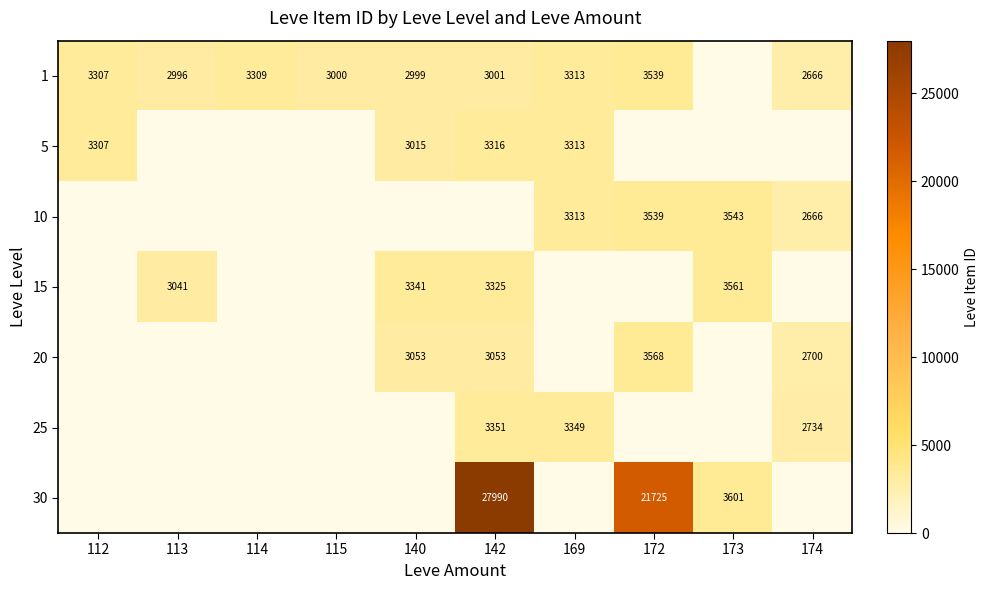

Which category has the highest value across all series?

142